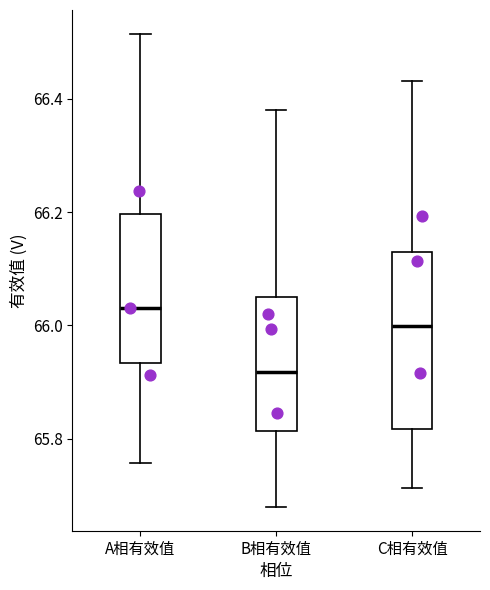

Reading left to right, read every box against the y-axis: the position of its median line, the range the box covers, and the ends of its whiskers. The values are not printed on the chart, so give them approximately, as read against the axis.

A相有效值: median 66.04, box 65.94 to 66.20, whiskers 65.76 to 66.52
B相有效值: median 65.92, box 65.82 to 66.04, whiskers 65.68 to 66.38
C相有效值: median 66.00, box 65.82 to 66.12, whiskers 65.72 to 66.44